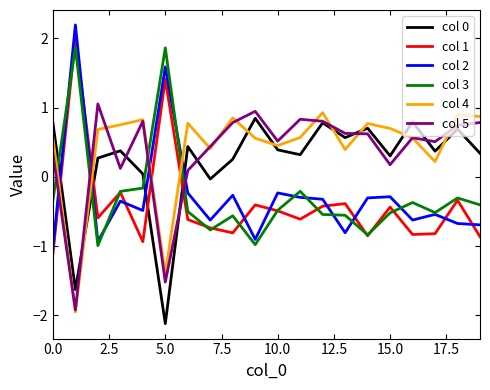

What is the greatest value displayed?

2.2